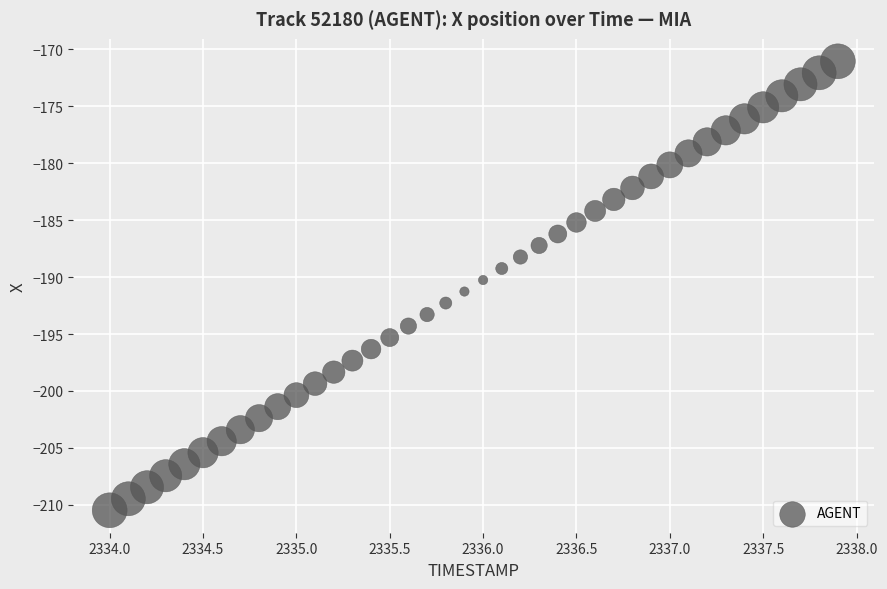

What is the range of X values (max minus min)?

3.9